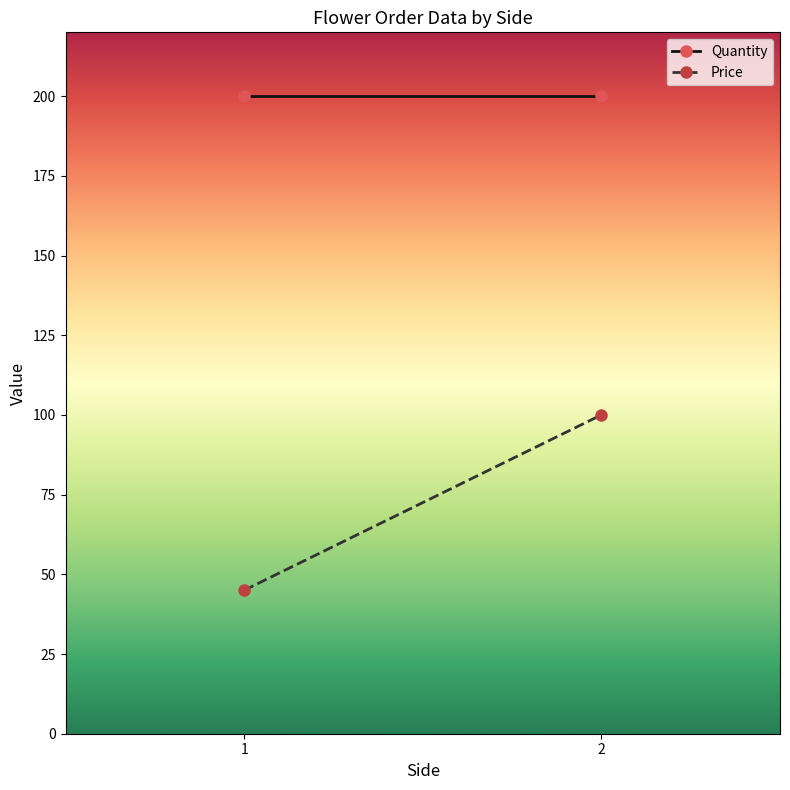

What is the smallest value displayed?

45